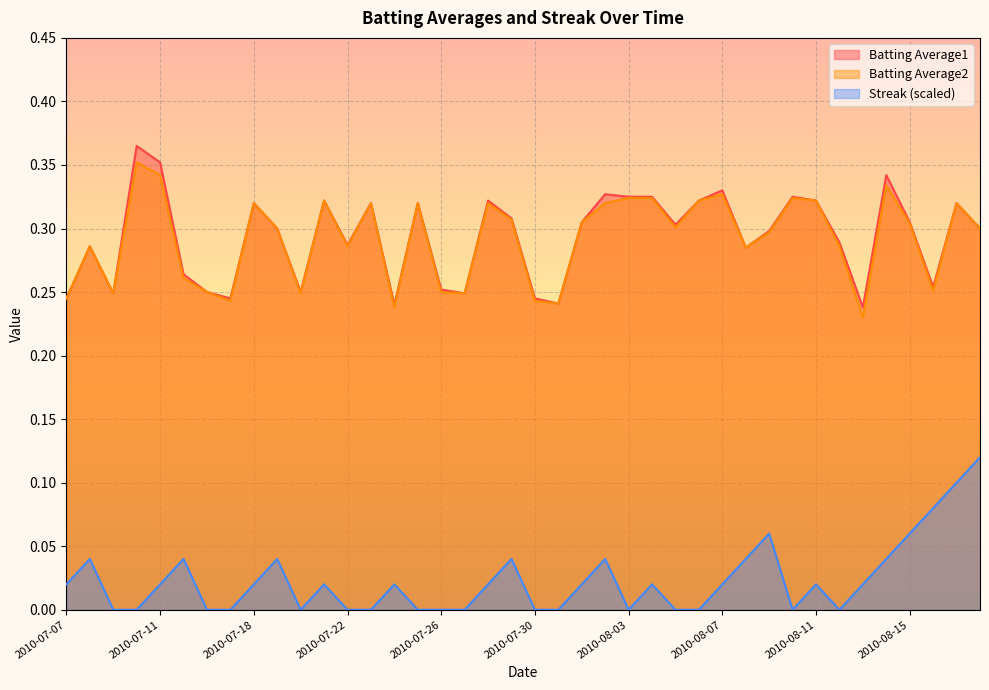

How many categories are shown in the chart?

40